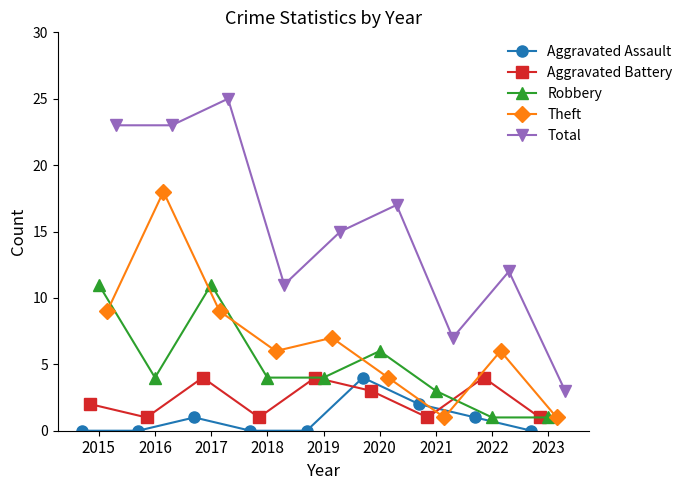

Rank the series by their maximum value, from lowest to highest.

Aggravated Assault, Aggravated Battery, Robbery, Theft, Total